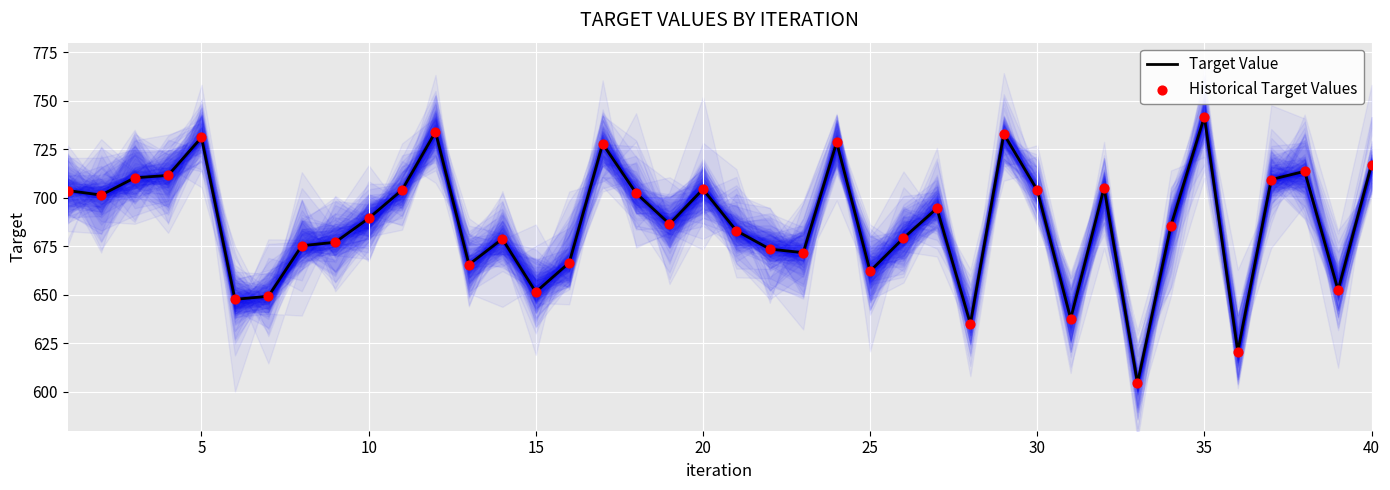

Is it true that Target Value equals 704.0 at 30?

True